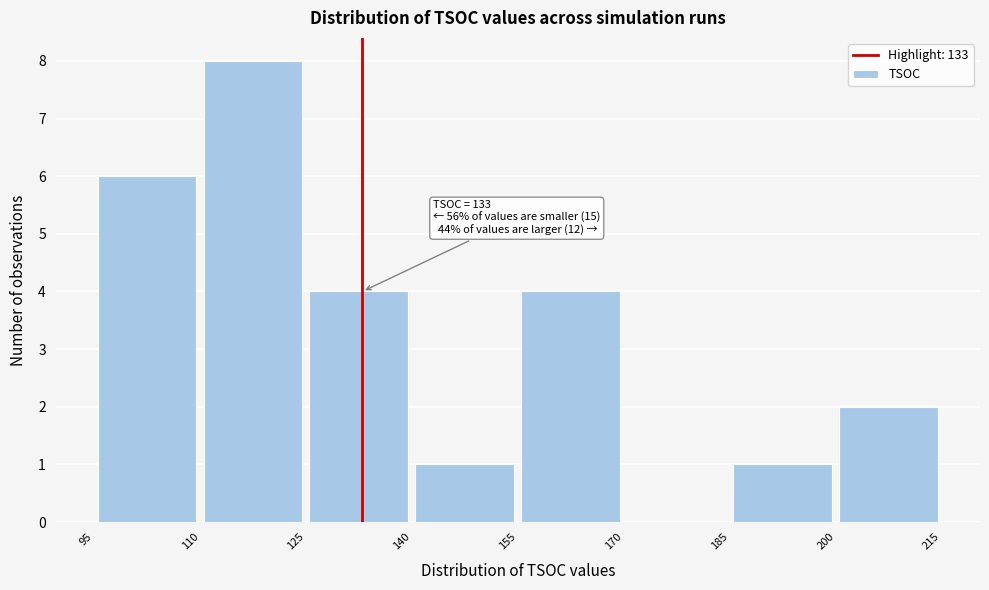

Over which range of the x-axis is the bar tallest?

110 to 125